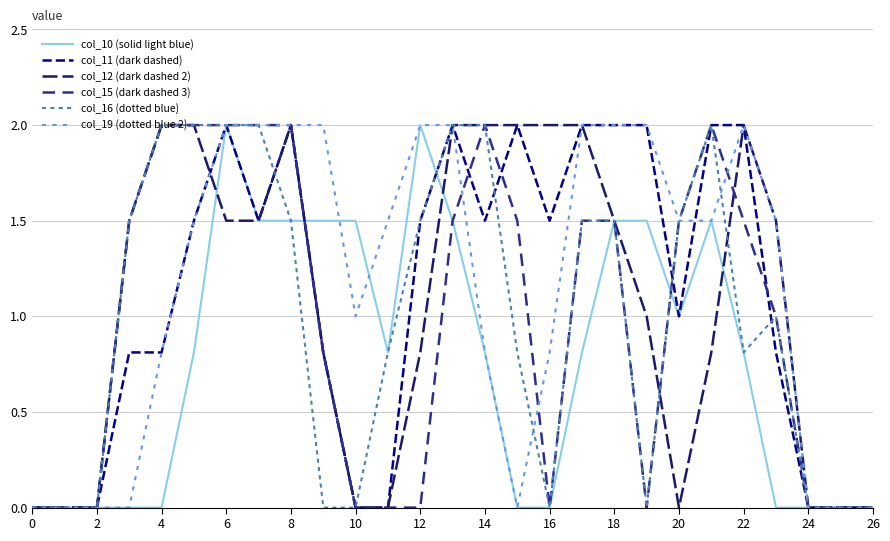

What is the highest value of the col_12 (dark dashed 2) series?

2.0